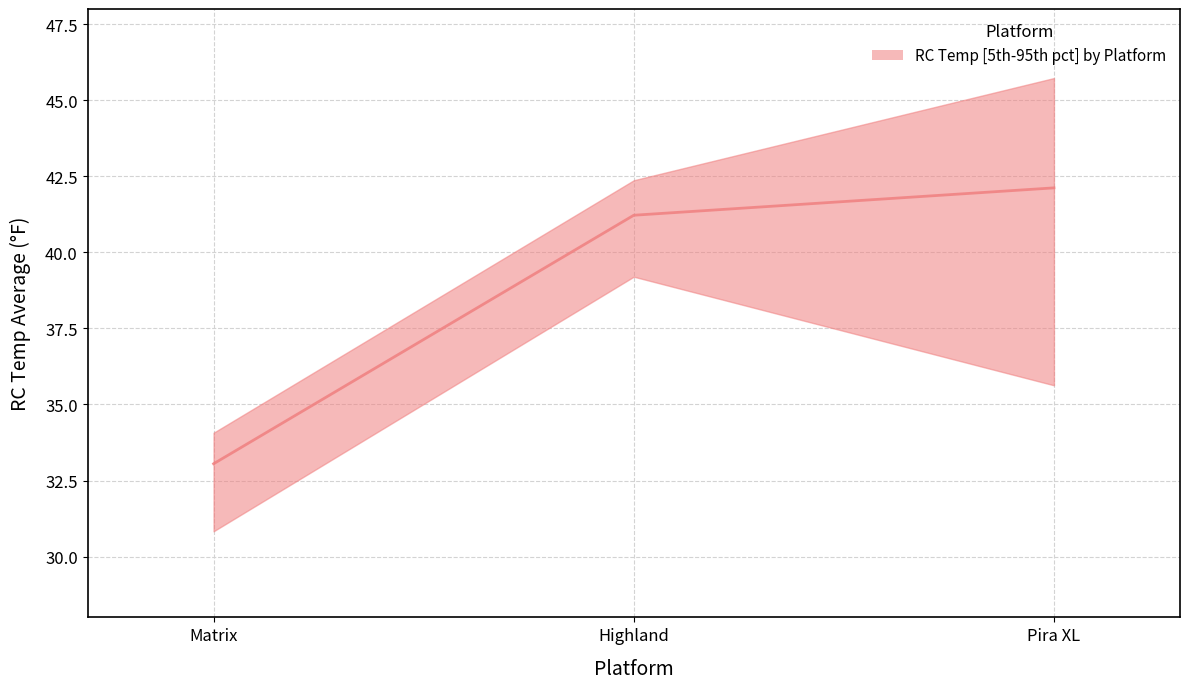

Reading left to right, transcribe all the data shown in this chart.

33.0	41.2	42.1